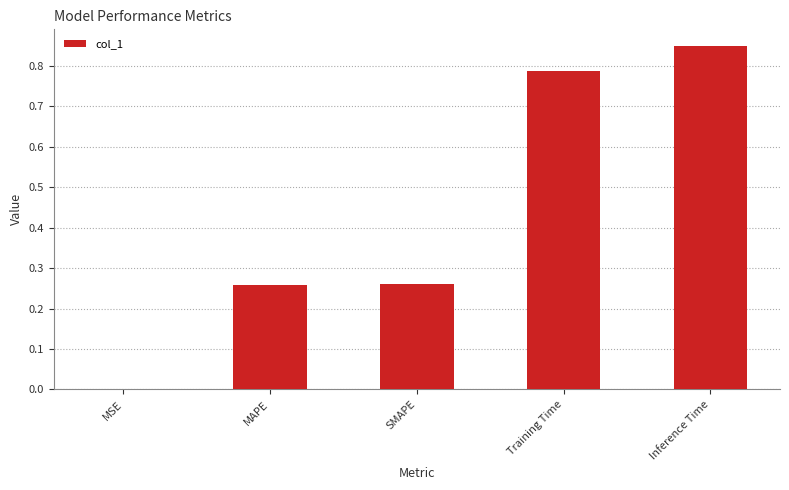

What is the sum of all values?

2.2